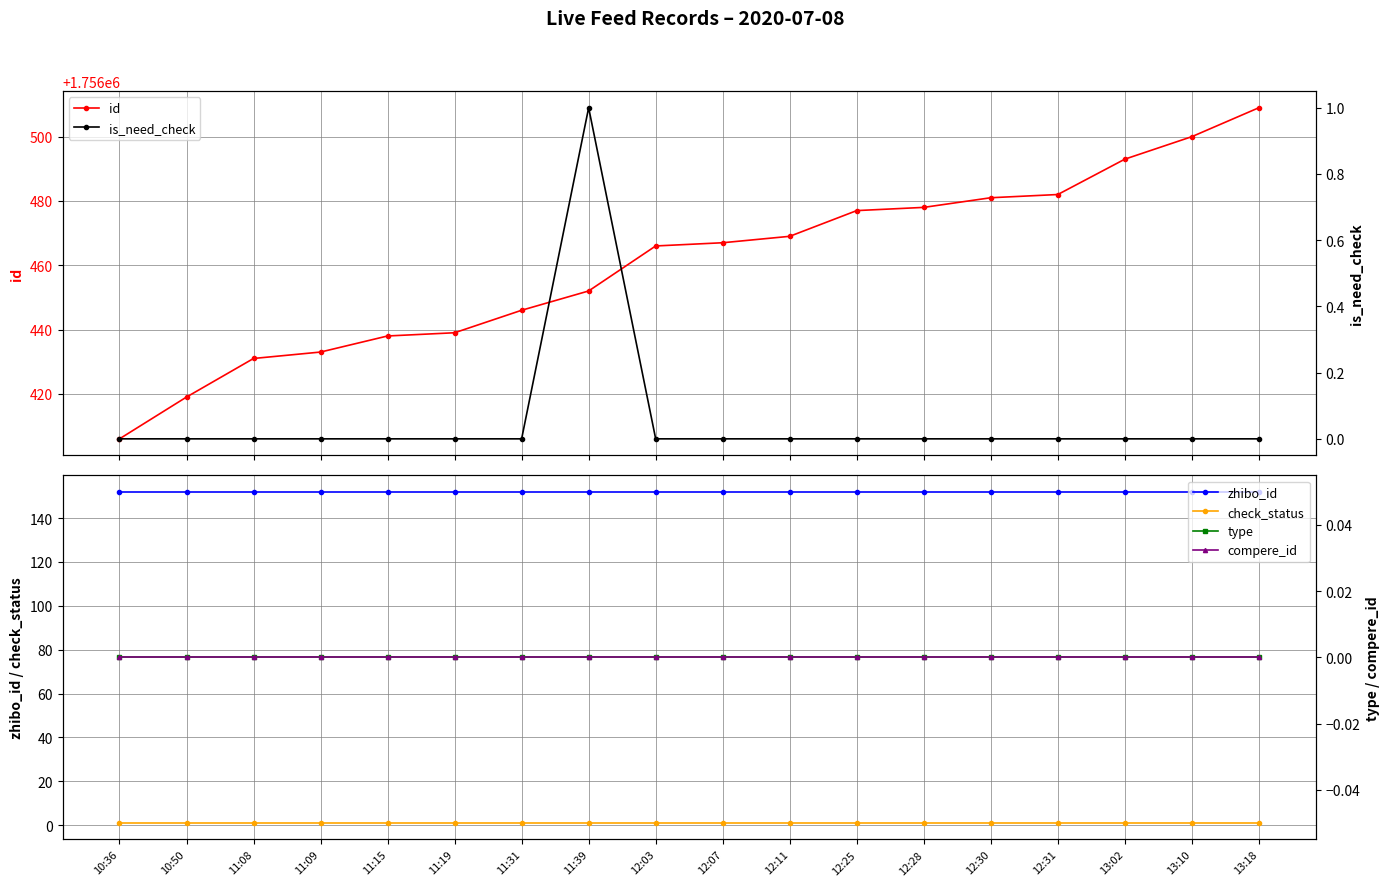

What is the total value across all series at 12:25?

1756630